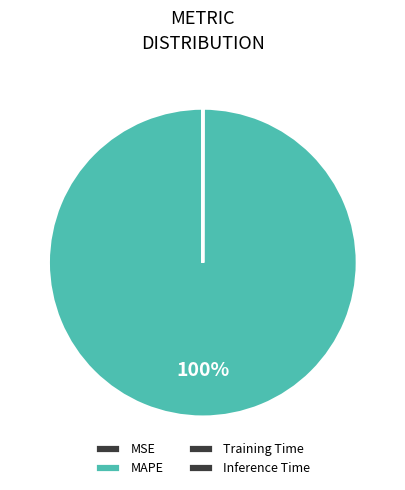

Which slice represents more than half of the pie?

MAPE